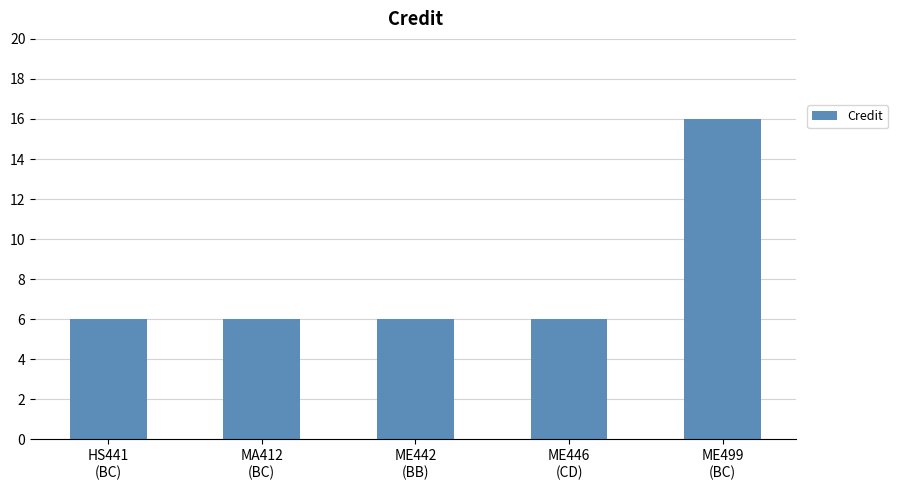

What is the value of the 3rd bar from the left?

6